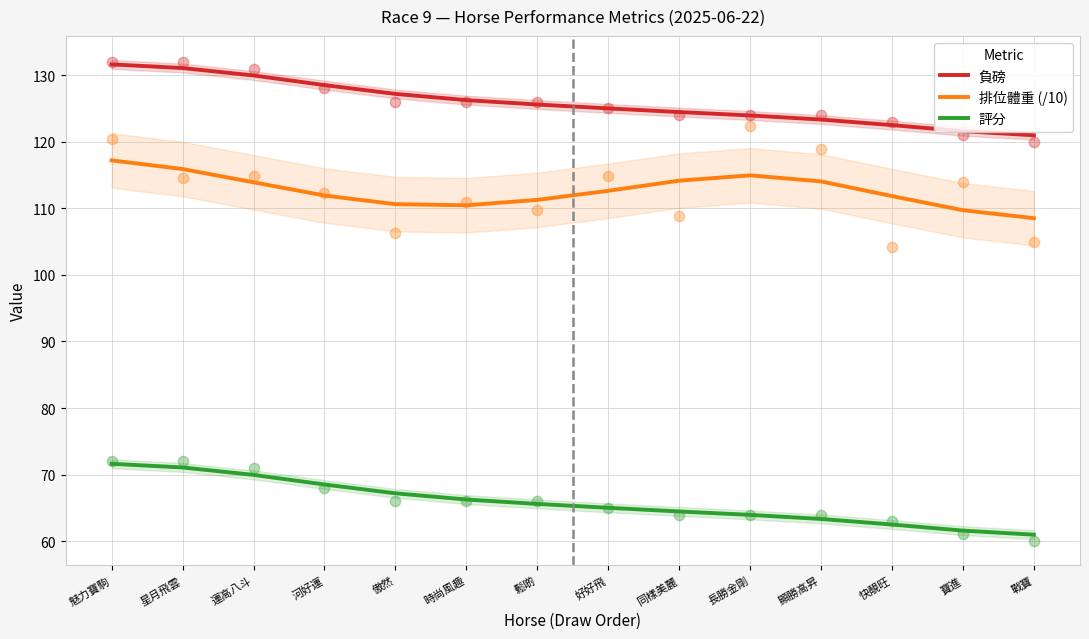

At which category is the sum across all series the highest?

魅力寶駒